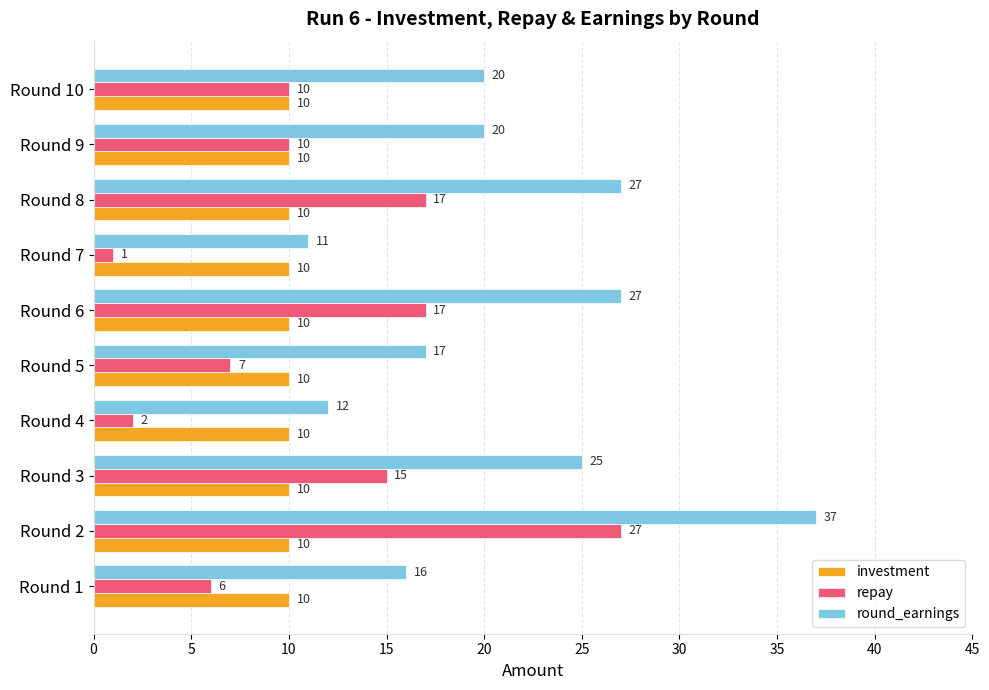

What is the highest value of the investment series?

10